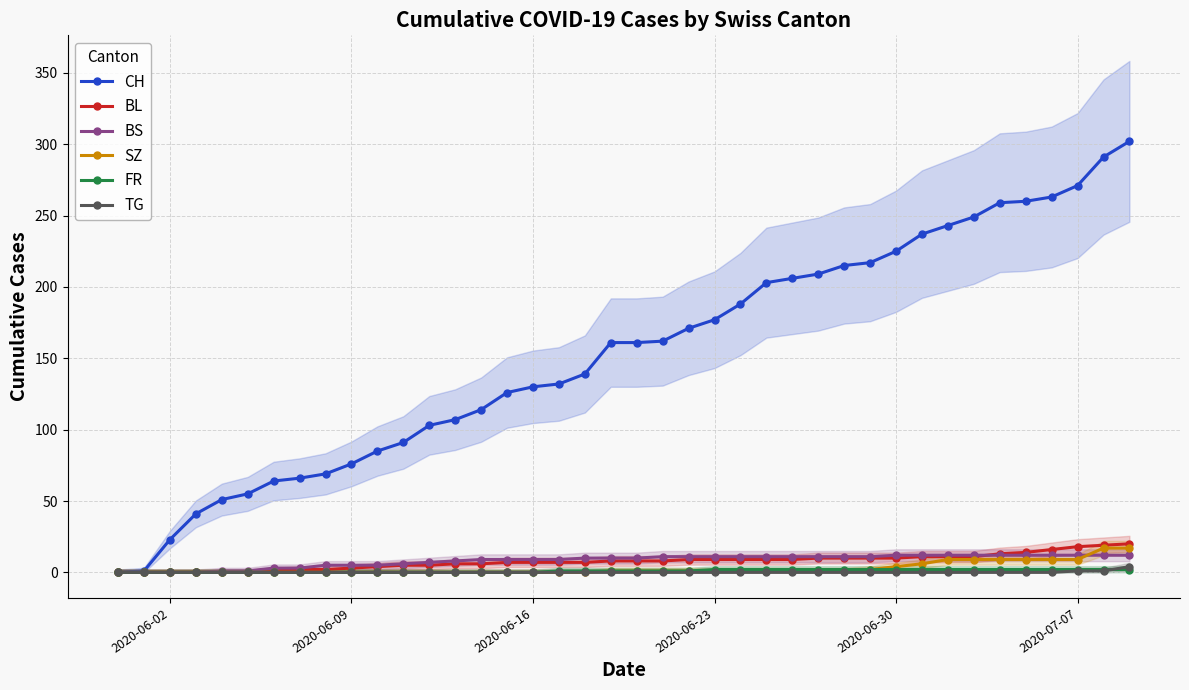

What is the highest value of the BL series?

20